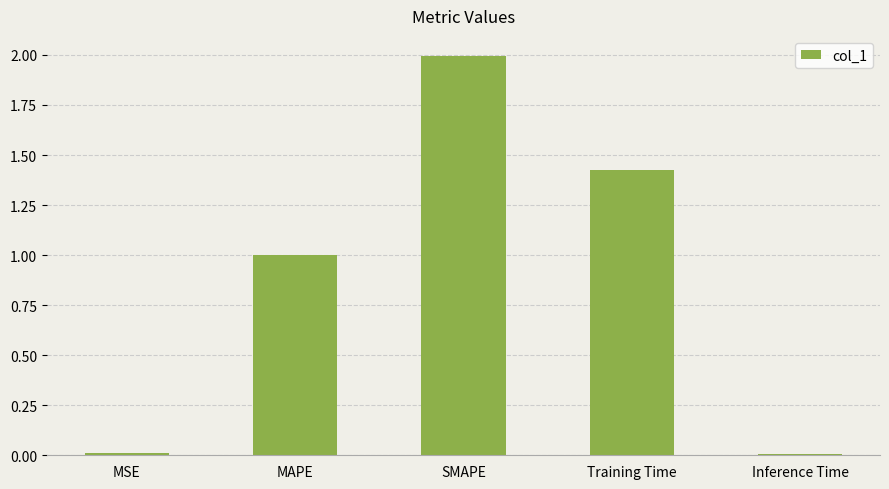

The chart shows a value of 0.9 at SMAPE. True or false?

False